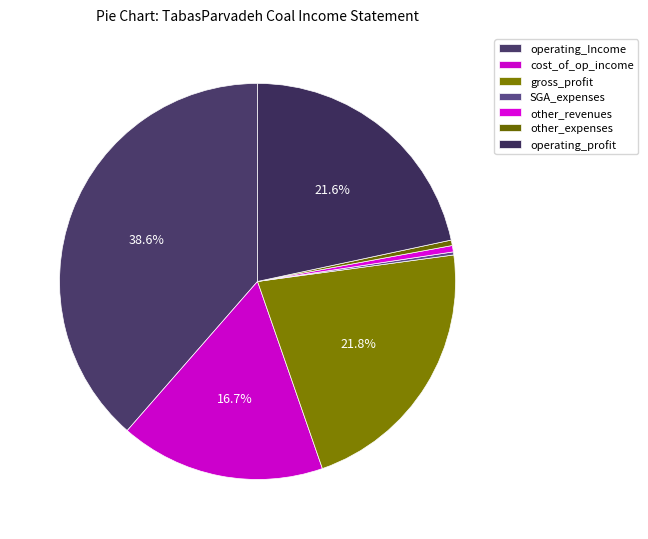

True or false: other_expenses accounts for 15% of the total.

False